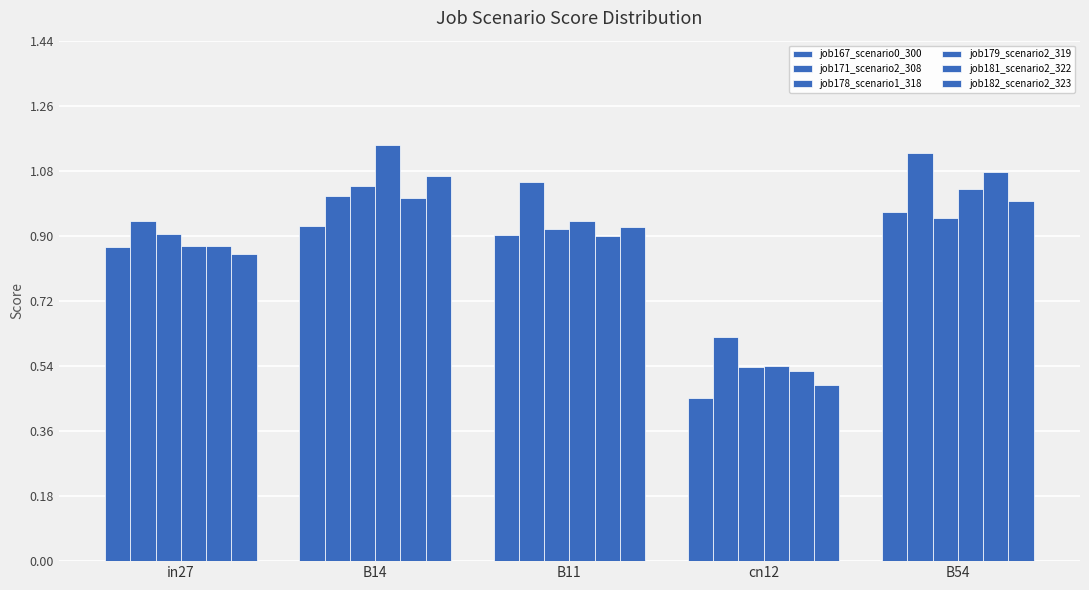

Are the bars grouped side by side (vs. stacked)?

Yes